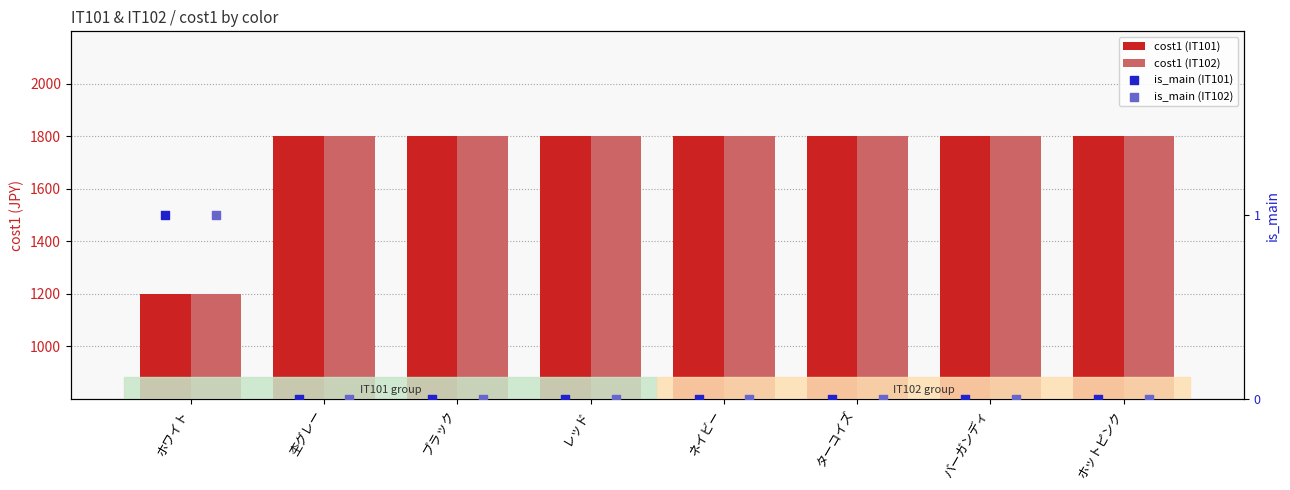

Which series reaches the minimum Y coordinate?

is_main (IT101)